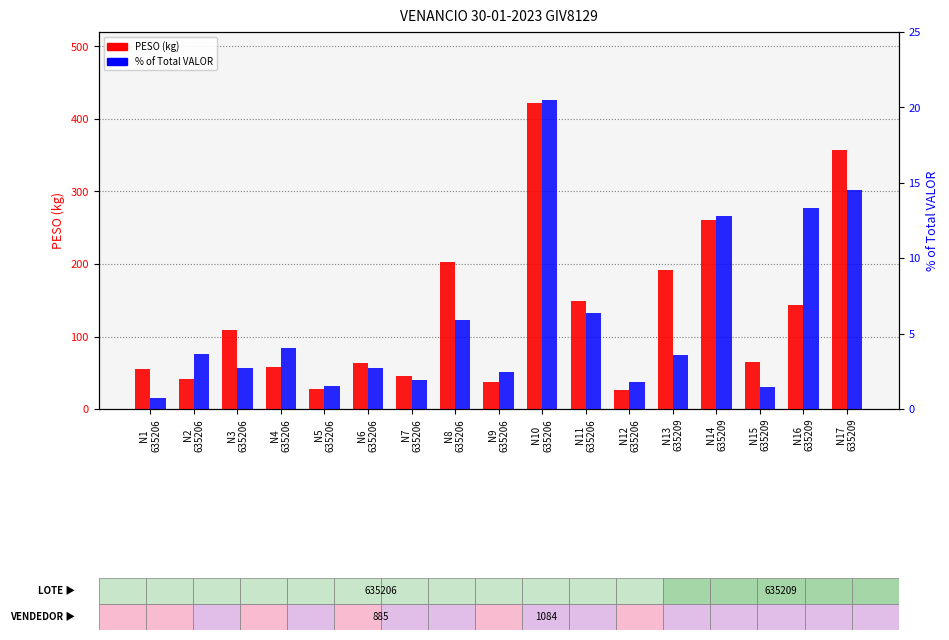

Reading right to left, transcribe all the data shown in this chart.

PESO (kg): 357.2	143.8	64.7	260.7	191.7	26.8	148.3	422.0	36.6	202.2	45.0	63.8	27.4	58.1	108.3	41.3	54.9
% of Total VALOR: 14.5	13.3	1.5	12.8	3.6	1.8	6.4	20.5	2.5	5.9	1.9	2.7	1.5	4.0	2.7	3.6	0.8